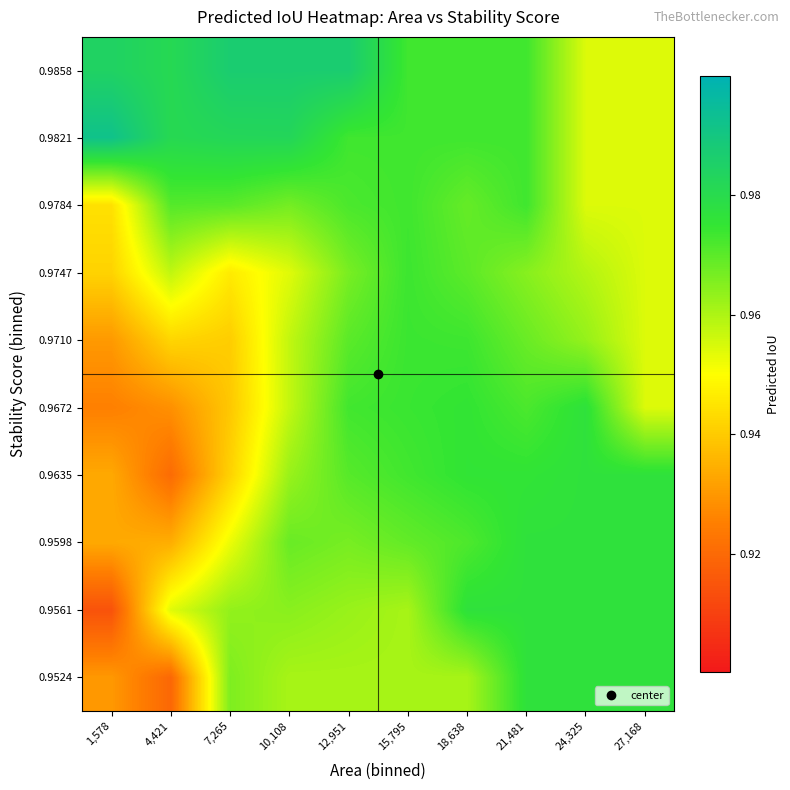

Reading left to right, extract all data points from this chart.

0.9524: 1,578=0.9	4,421=0.9	7,265=1.0	10,108=1.0	12,951=1.0	15,795=1.0	18,638=1.0	21,481=1.0	24,325=1.0	27,168=1.0
0.9561: 1,578=0.9	4,421=1.0	7,265=1.0	10,108=1.0	12,951=1.0	15,795=1.0	18,638=1.0	21,481=1.0	24,325=1.0	27,168=1.0
0.9598: 1,578=0.9	4,421=0.9	7,265=1.0	10,108=1.0	12,951=1.0	15,795=1.0	18,638=1.0	21,481=1.0	24,325=1.0	27,168=1.0
0.9635: 1,578=0.9	4,421=0.9	7,265=0.9	10,108=1.0	12,951=1.0	15,795=1.0	18,638=1.0	21,481=1.0	24,325=1.0	27,168=1.0
0.9672: 1,578=0.9	4,421=0.9	7,265=0.9	10,108=1.0	12,951=1.0	15,795=1.0	18,638=1.0	21,481=1.0	24,325=1.0	27,168=1.0
0.9710: 1,578=0.9	4,421=0.9	7,265=0.9	10,108=1.0	12,951=1.0	15,795=1.0	18,638=1.0	21,481=1.0	24,325=1.0	27,168=1.0
0.9747: 1,578=0.9	4,421=1.0	7,265=0.9	10,108=1.0	12,951=1.0	15,795=1.0	18,638=1.0	21,481=1.0	24,325=1.0	27,168=1.0
0.9784: 1,578=0.9	4,421=1.0	7,265=1.0	10,108=1.0	12,951=1.0	15,795=1.0	18,638=1.0	21,481=1.0	24,325=1.0	27,168=1.0
0.9821: 1,578=1.0	4,421=1.0	7,265=1.0	10,108=1.0	12,951=1.0	15,795=1.0	18,638=1.0	21,481=1.0	24,325=1.0	27,168=1.0
0.9858: 1,578=1.0	4,421=1.0	7,265=1.0	10,108=1.0	12,951=1.0	15,795=1.0	18,638=1.0	21,481=1.0	24,325=1.0	27,168=1.0